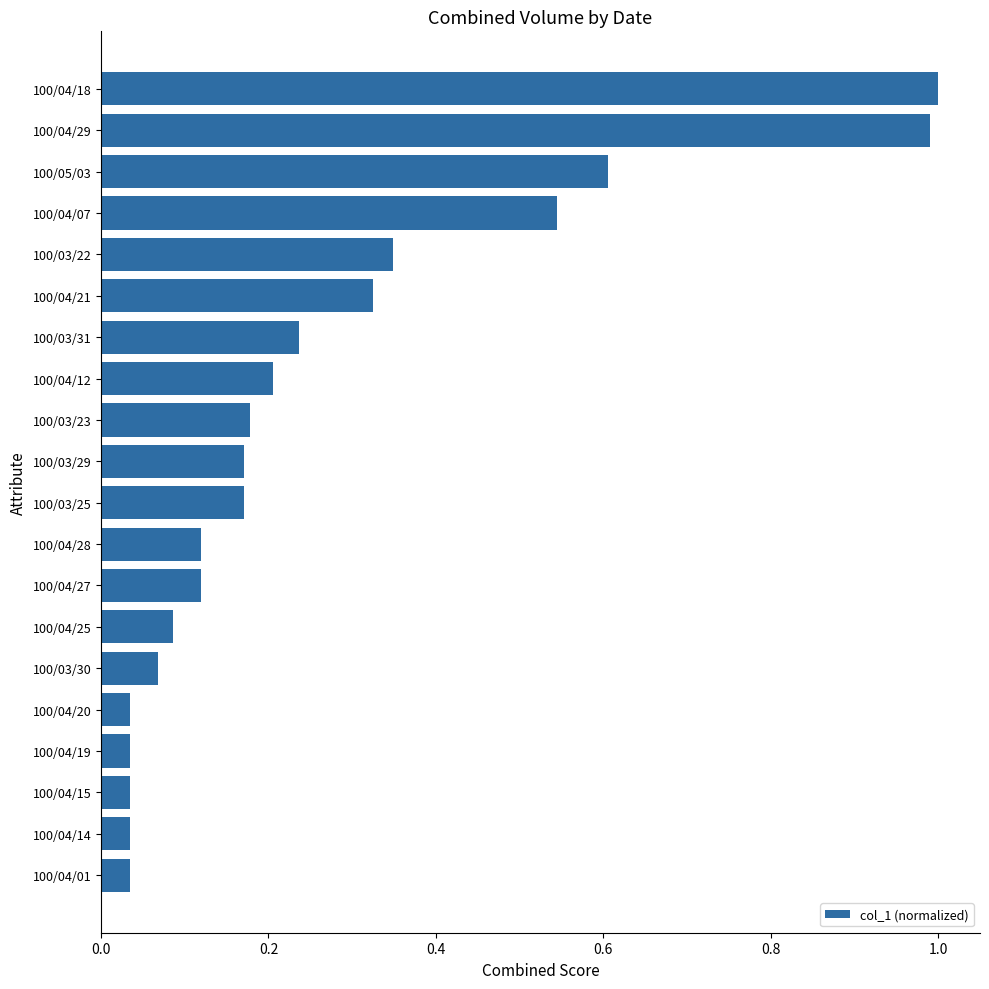

Between 100/03/23 and 100/04/19, which is larger?

100/03/23